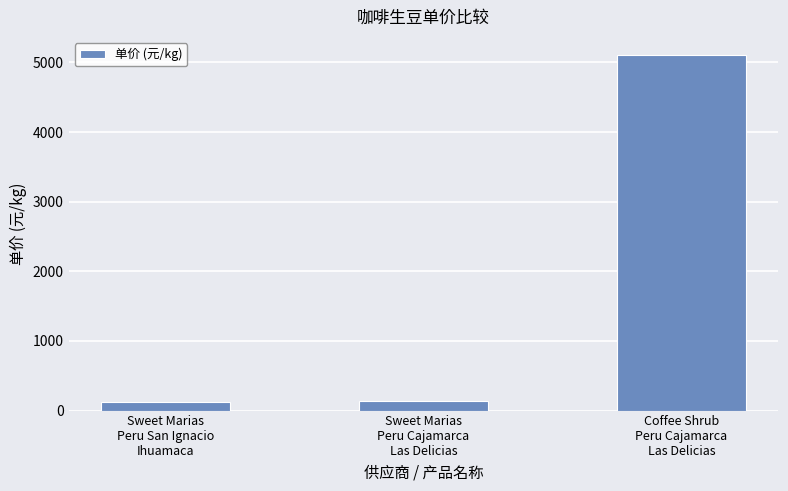

Is it true that the value at Sweet Marias
Peru Cajamarca
Las Delicias is 133.6?

True